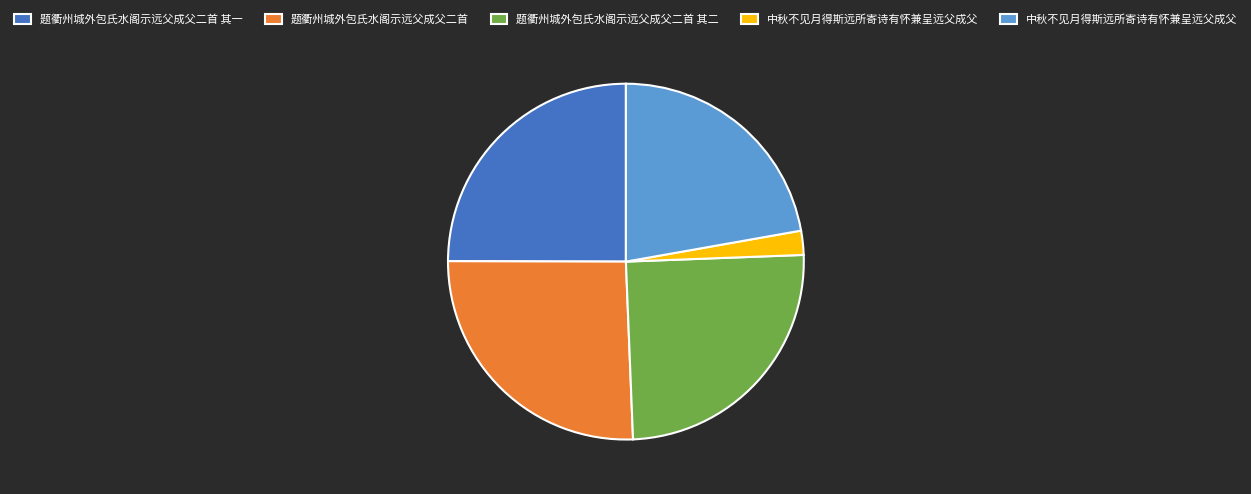

Is there any slice that represents more than half of the pie?

No